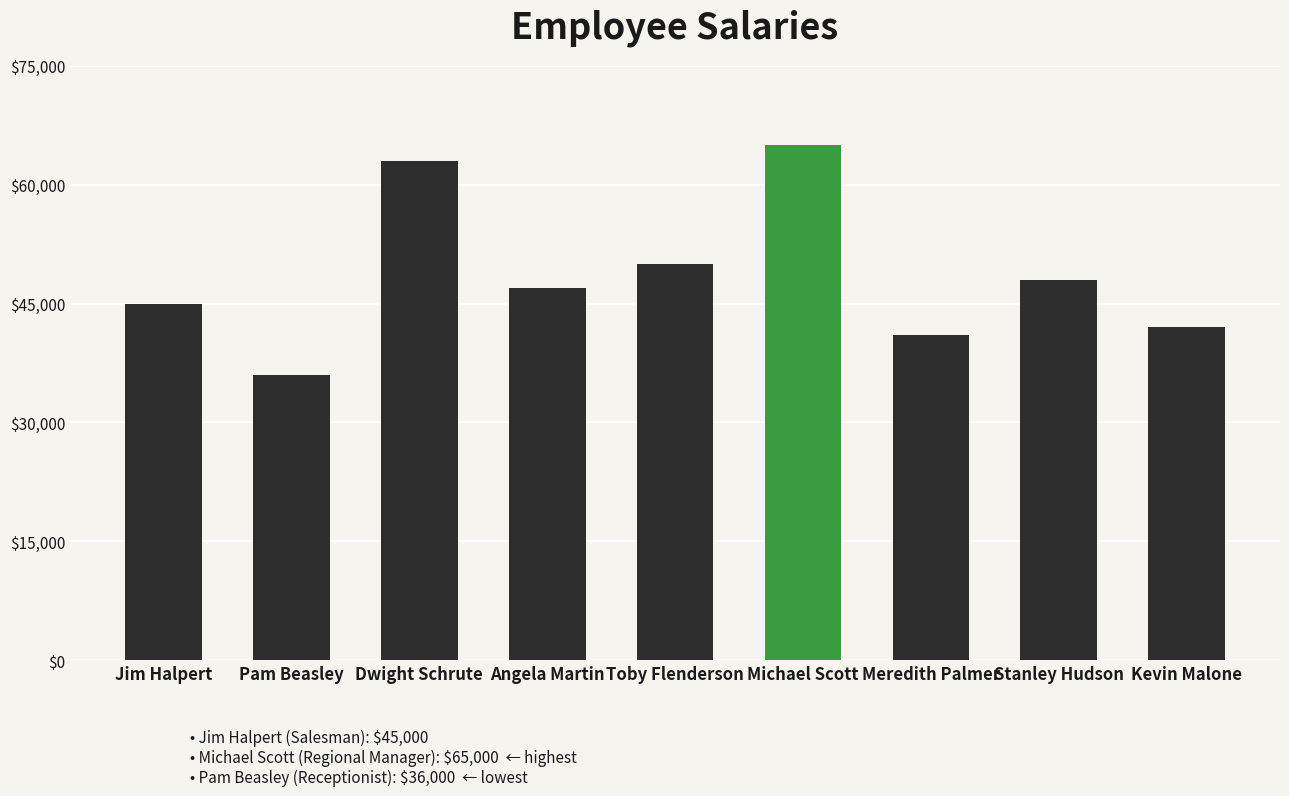

The value at Jim Halpert is 45000. True or false?

True